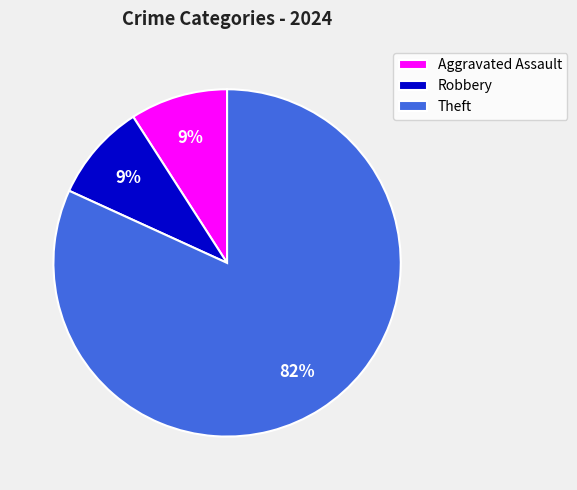

The Aggravated Assault slice represents 1% of the pie. True or false?

False